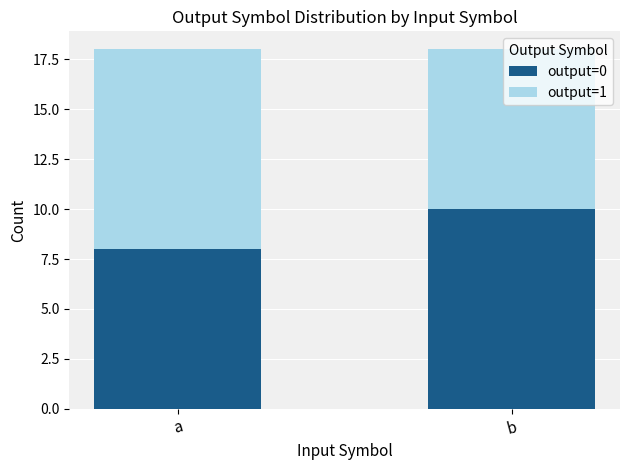

What is the highest value of the output=0 series?

10